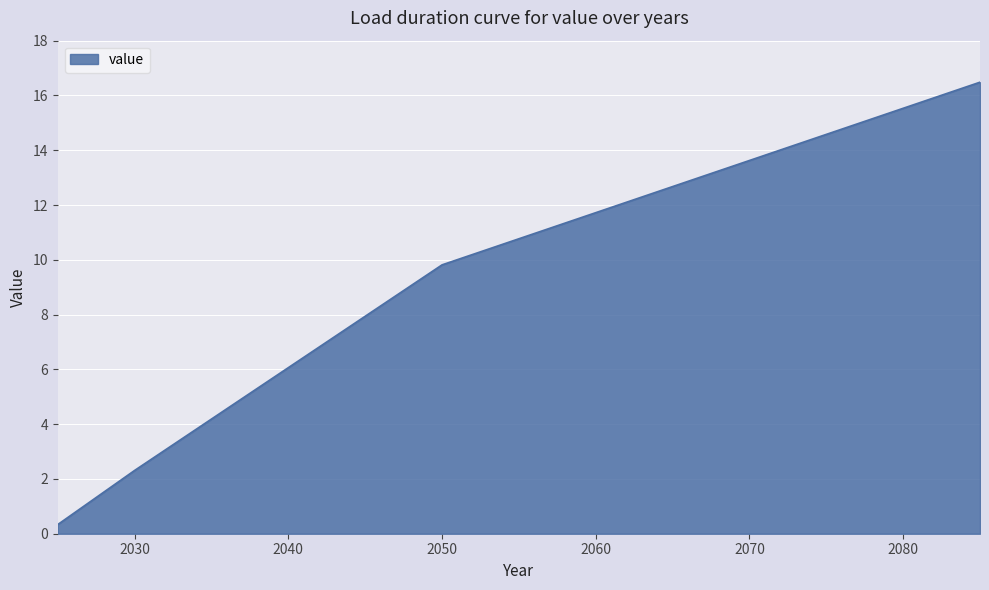

What is the difference between the maximum and minimum values?

16.1